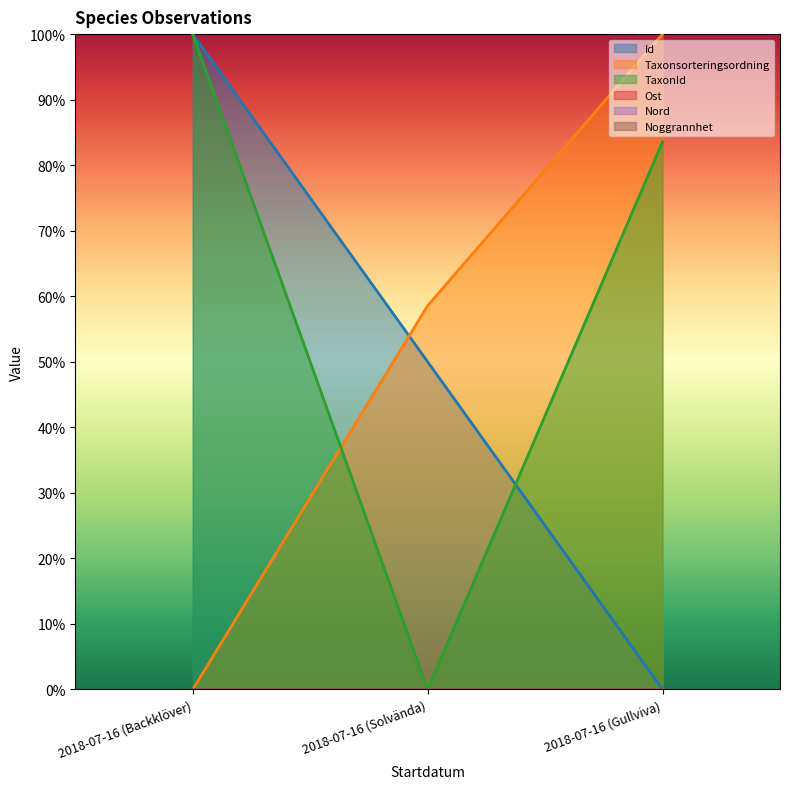

Count the number of categories in the chart.

3